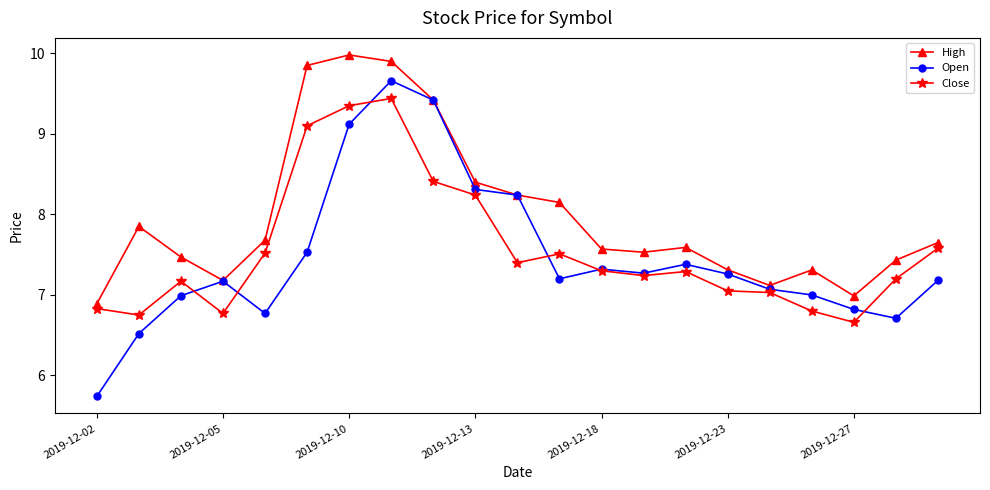

List the series in order of their peak value, lowest first.

Close, Open, High